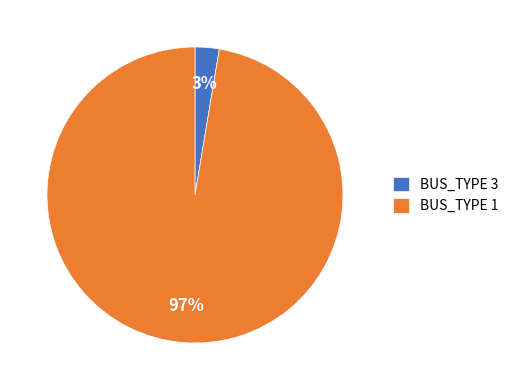

How many slices are in this pie chart?

2